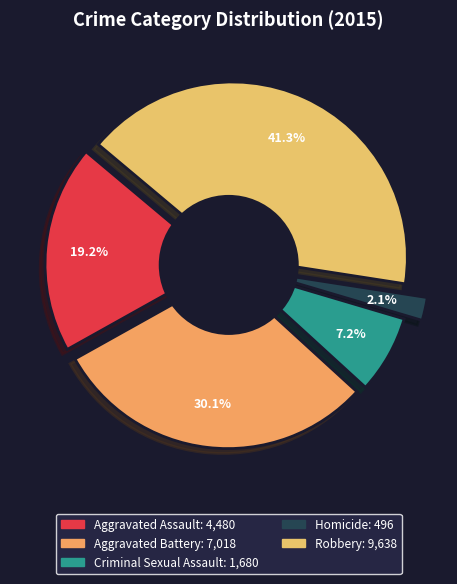

Is there a majority slice in this chart?

No